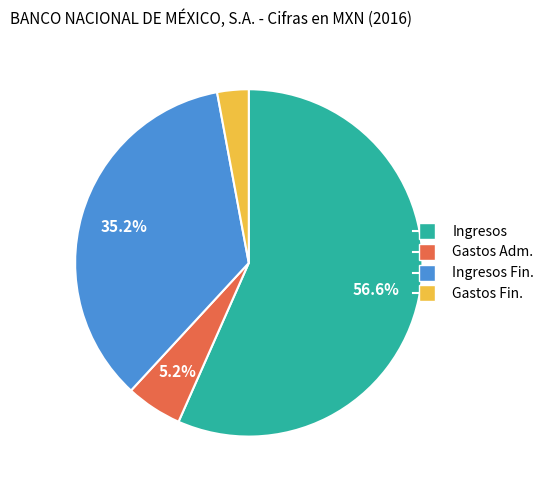

Is there a majority slice in this chart?

Yes